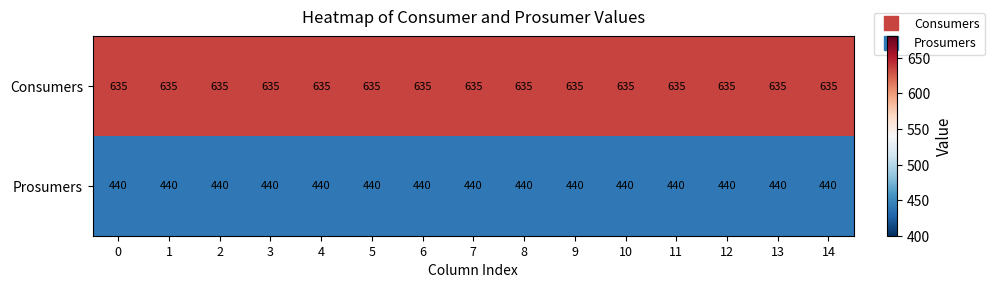

What is the smallest value displayed?

440